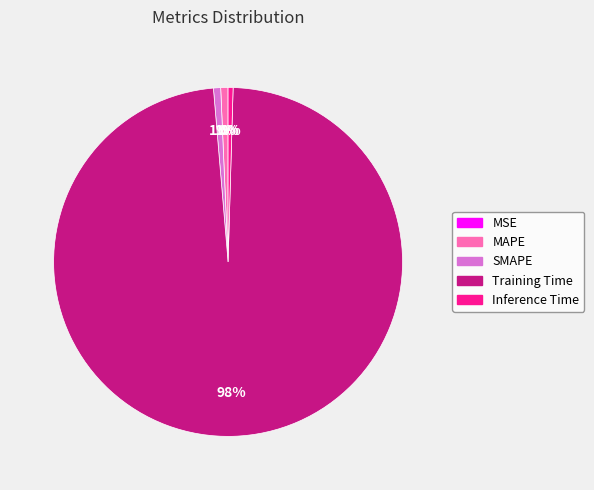

What percentage is the MAPE slice, to the nearest percent?

1%